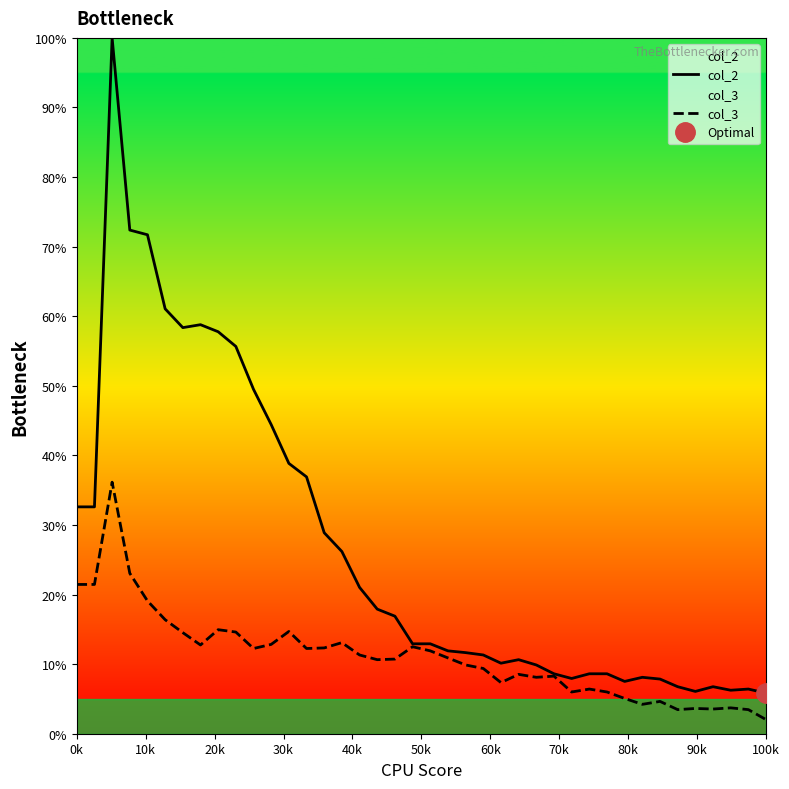

What is the maximum value shown in the chart?

100.0